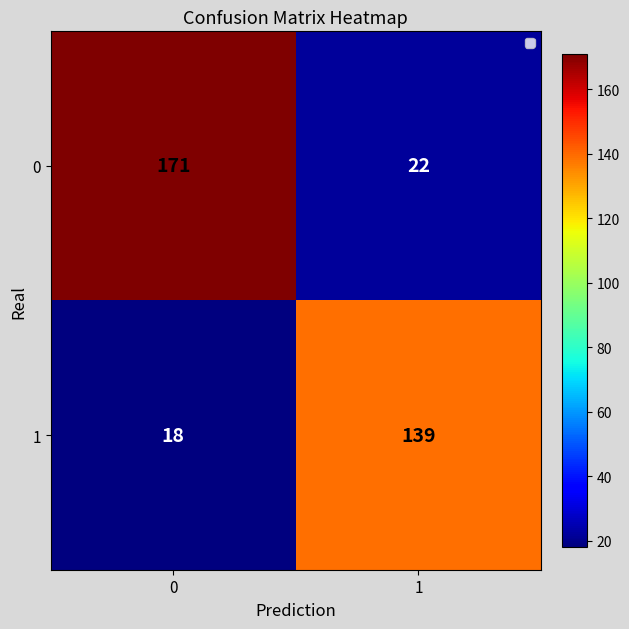

Reading left to right, extract all data points from this chart.

0: 171	22
1: 18	139